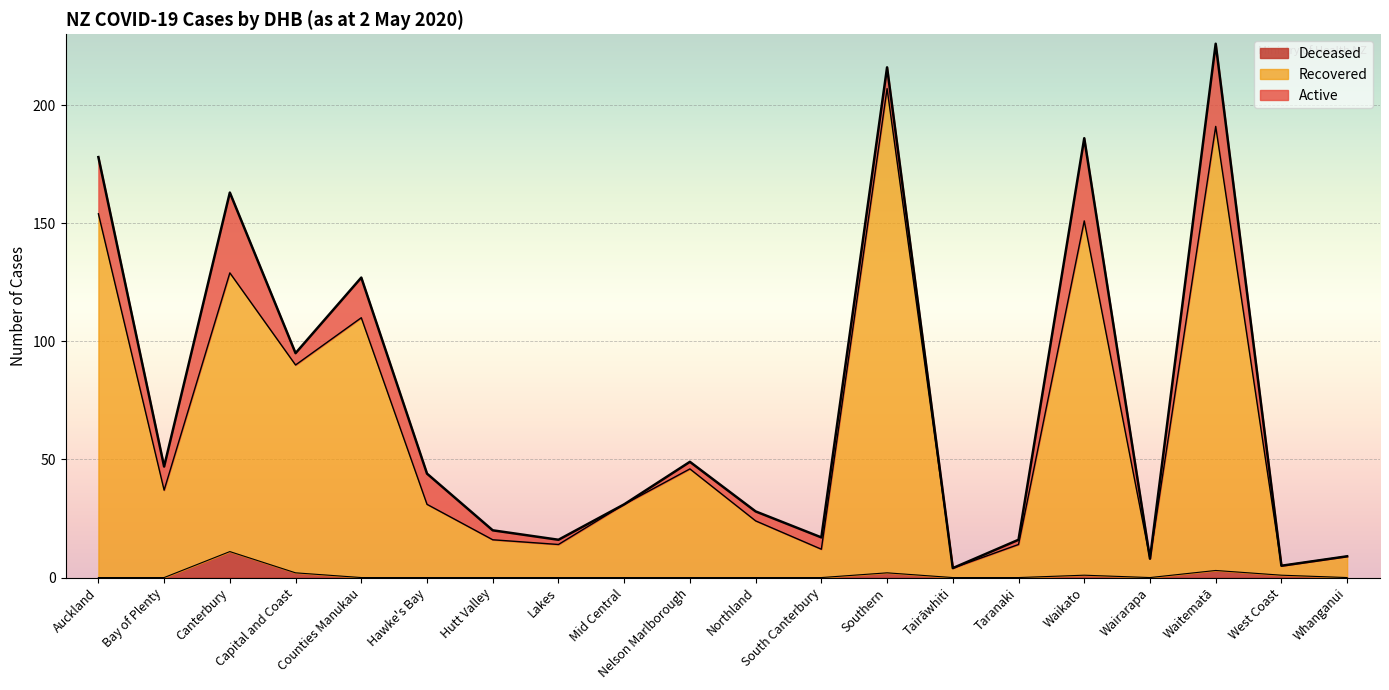

True or false: Deceased has a value of 0 at Mid Central.

True